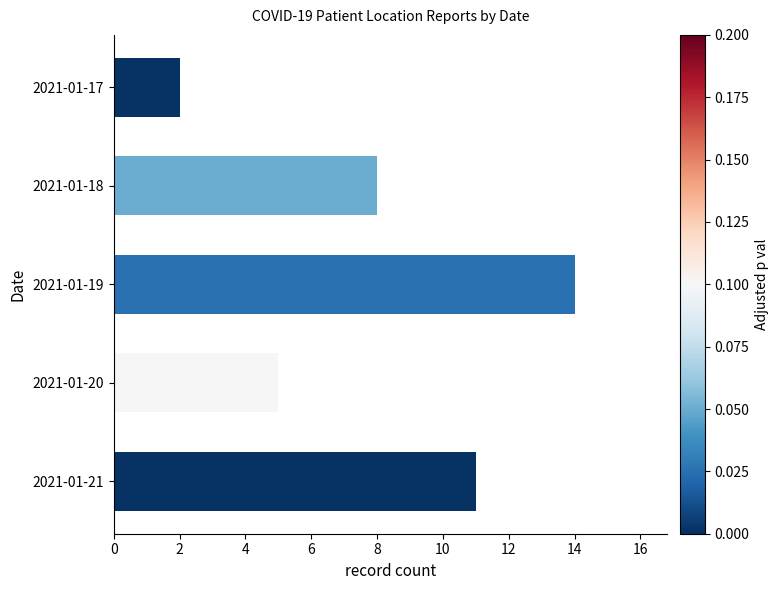

Reading top to bottom, transcribe all the data shown in this chart.

2	8	14	5	11